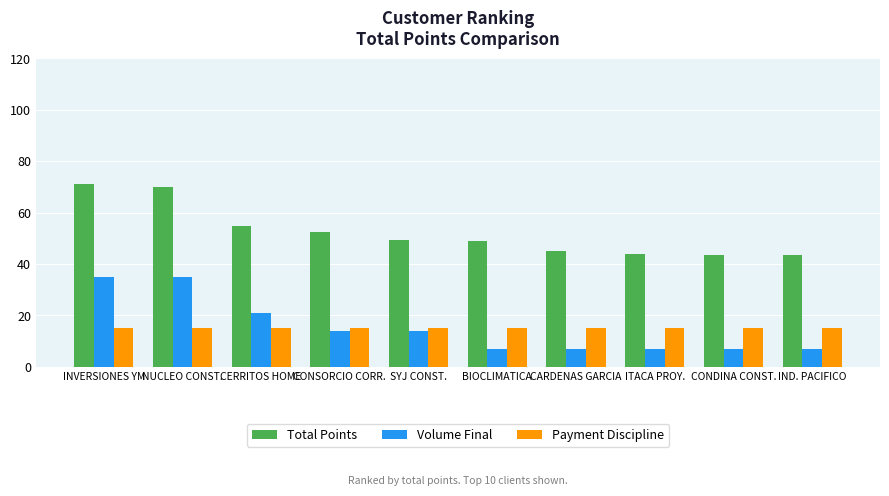

How many bars are there in each group?

3